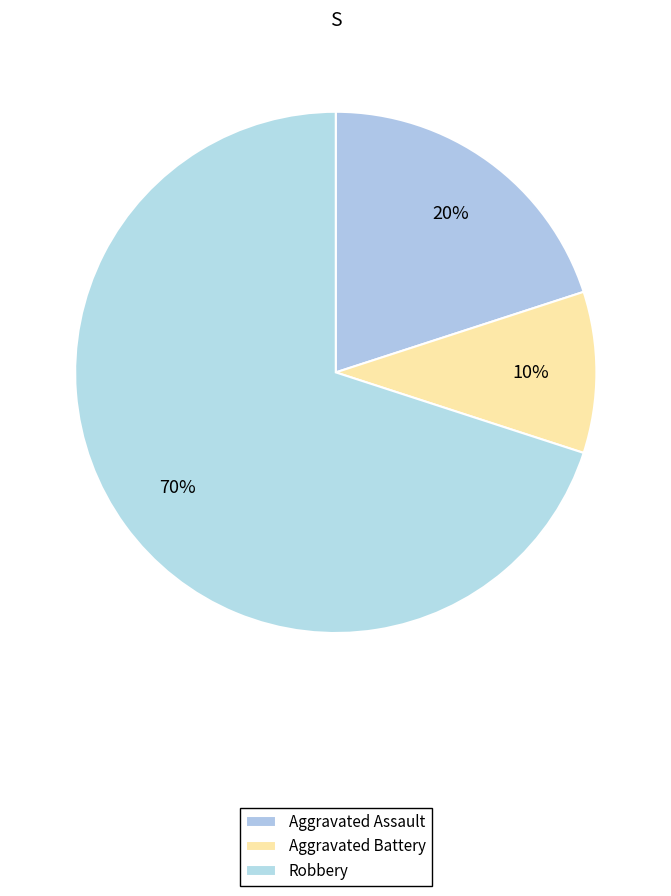

Which category has the biggest portion of the pie?

Robbery